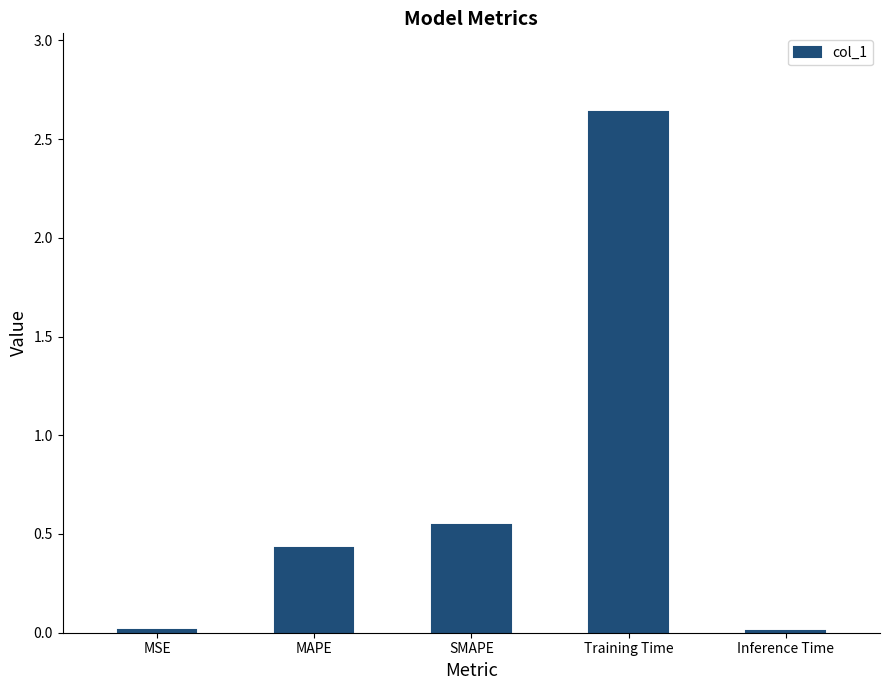

True or false: the data shows 0.4 at MAPE.

True